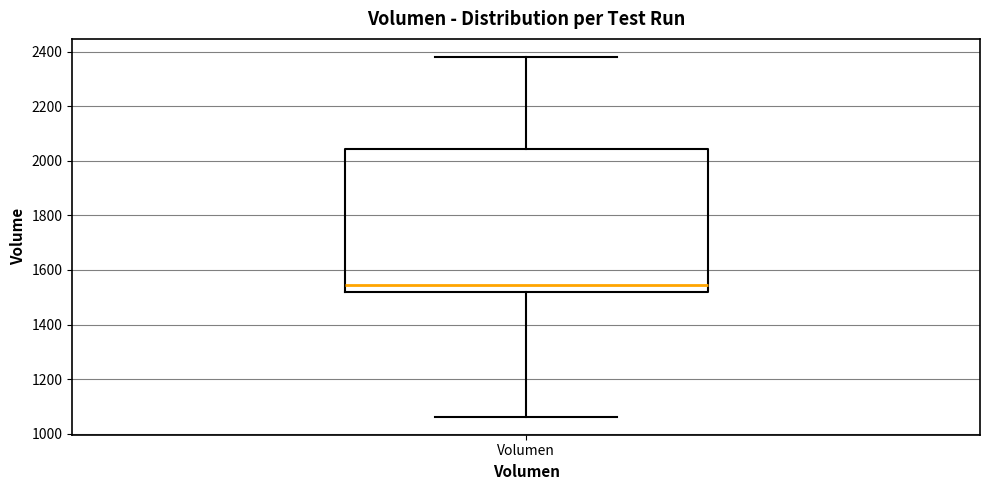

Where does the lower whisker of the box for Volumen end on the y-axis? The values are not printed on the chart, so give them approximately, as read against the axis.

1060